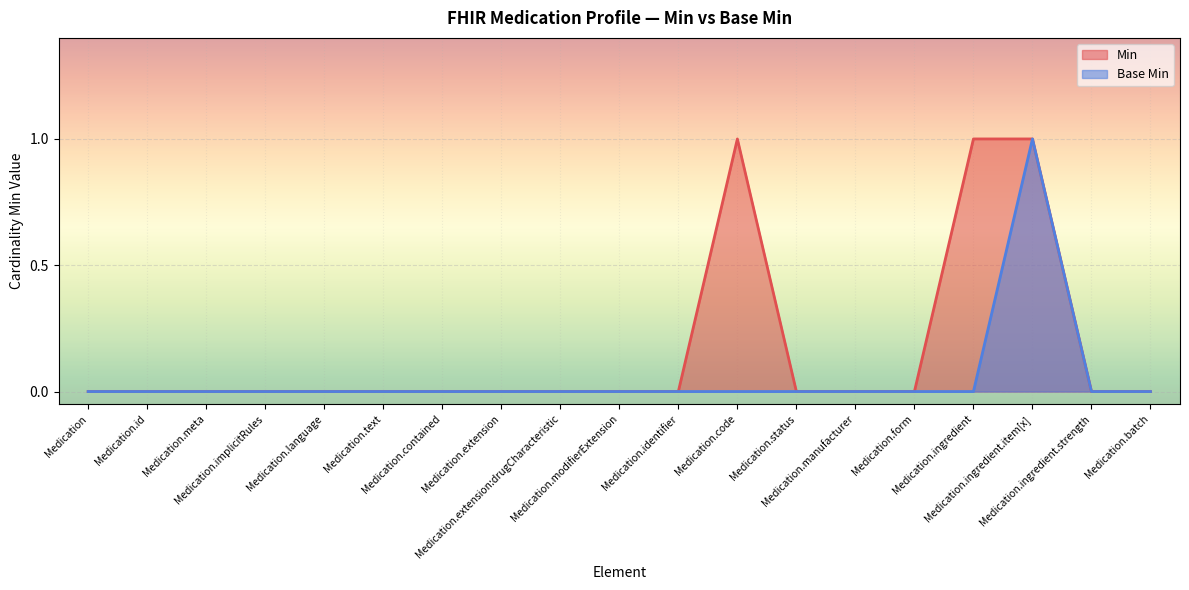

What is the difference between the maximum and minimum values in the Min series?

1